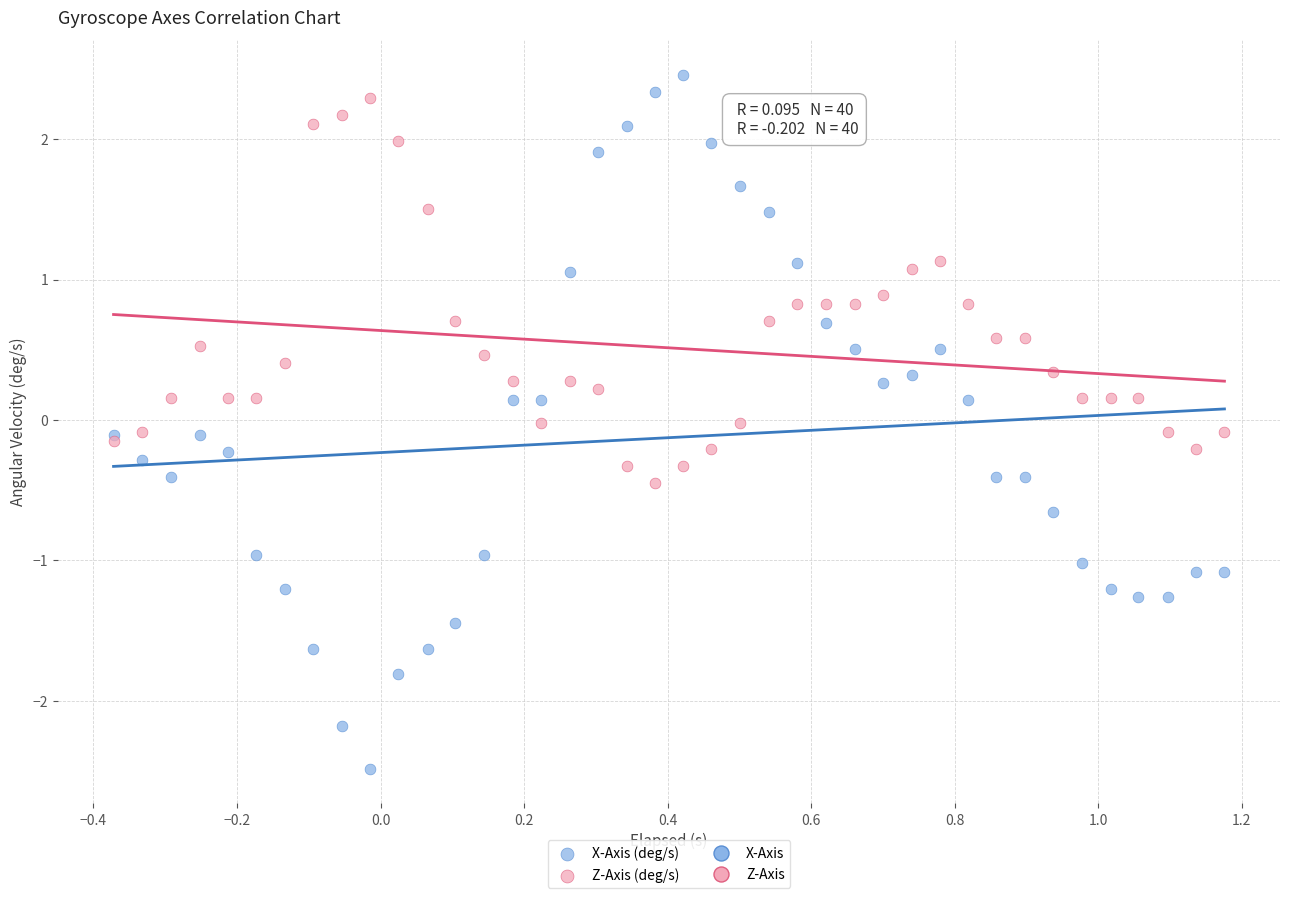

Which series has the widest spread of Y values?

X-Axis (deg/s)